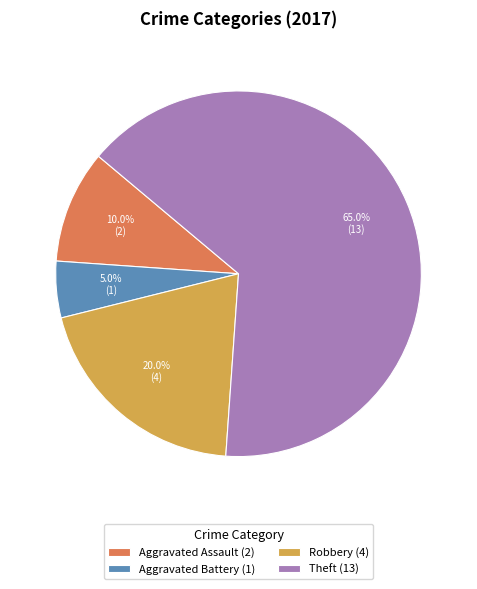

How many segments does this pie chart have?

4